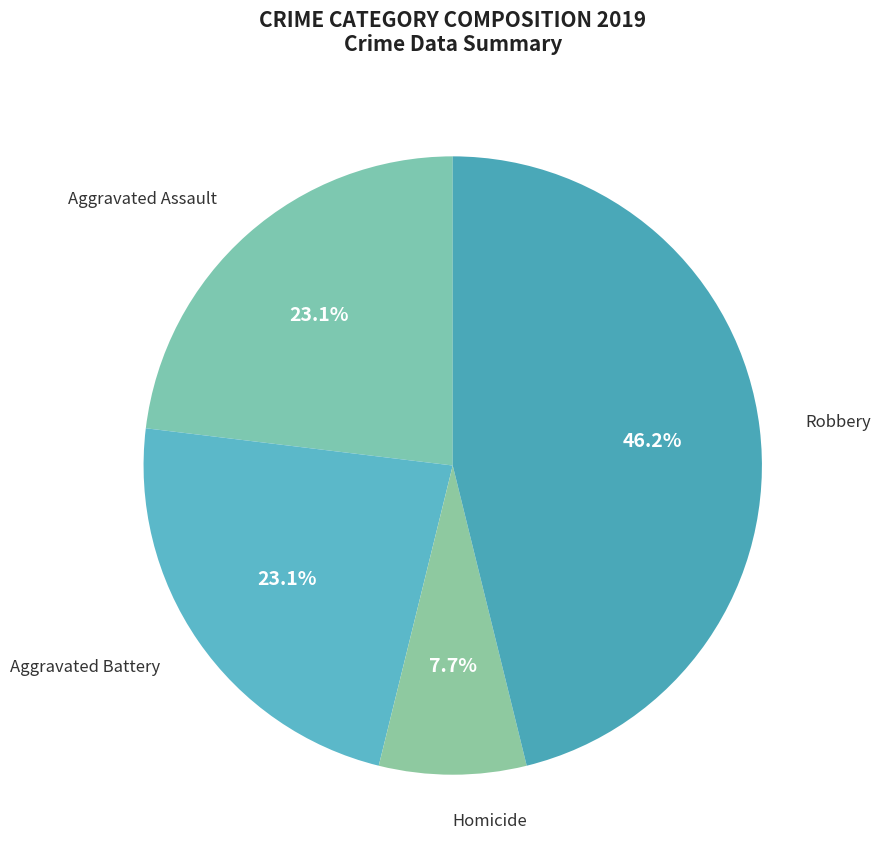

What percentage is the Homicide slice, to the nearest percent?

8%